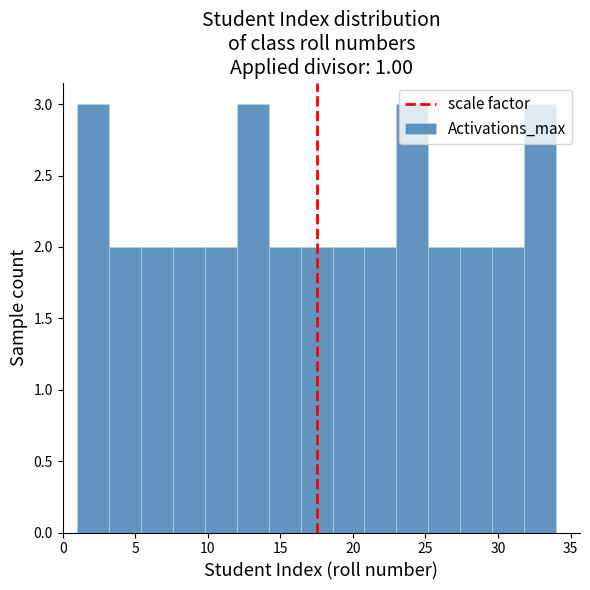

What is the height of the bar covering 25.2 to 27.4 on the x-axis? Neither the bar edges nor the heights are printed on the chart, so give them approximately, as read against the axes.

2